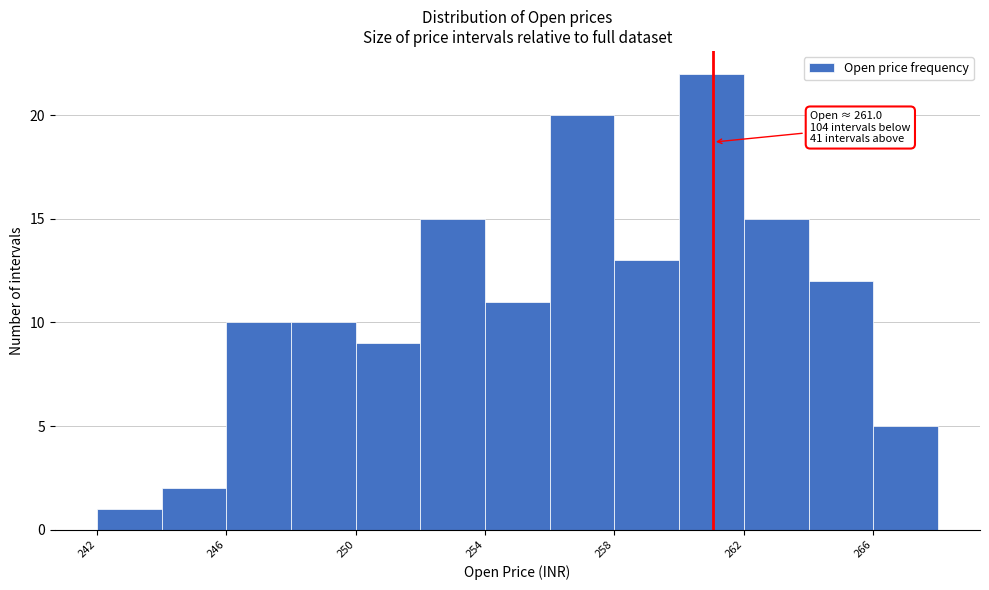

Over which range of the x-axis is the bar tallest?

260 to 262